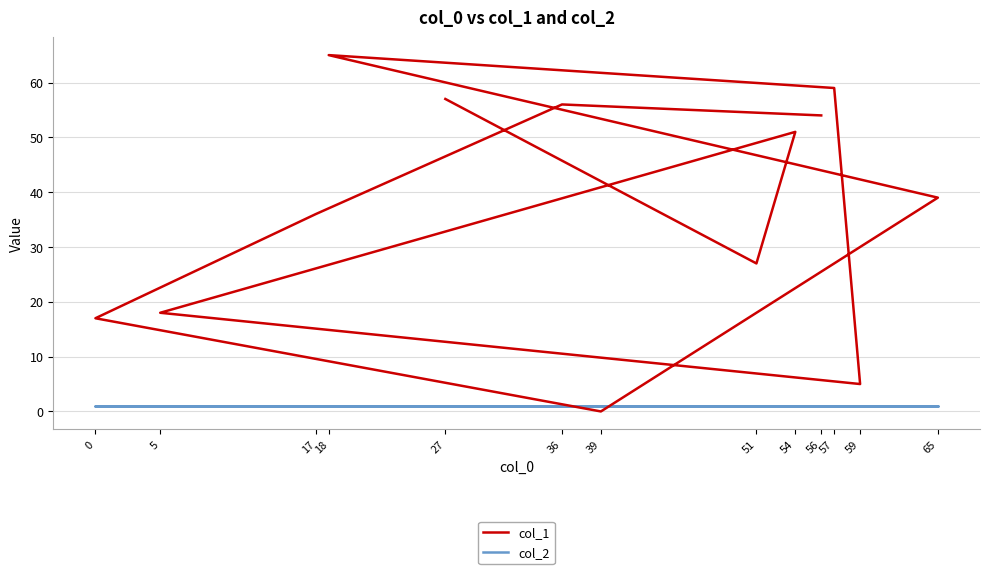

At how many categories does at least one series exceed 45?

6